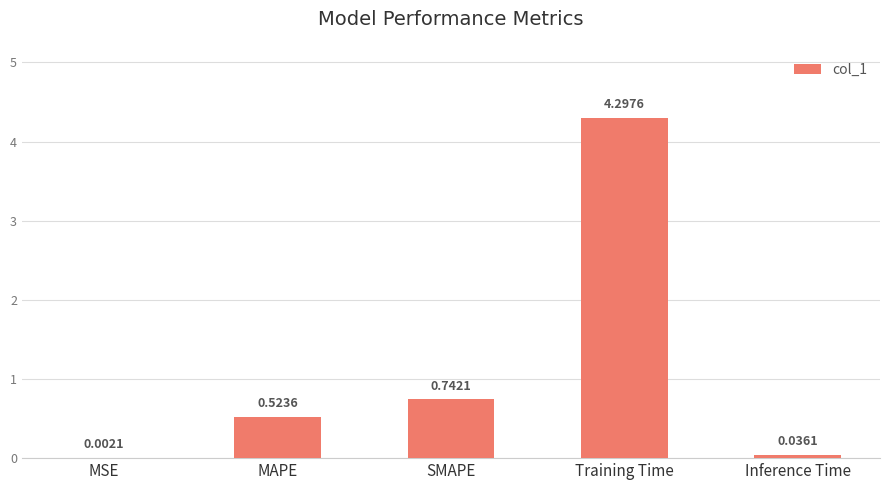

The value at SMAPE is 1.0. True or false?

False